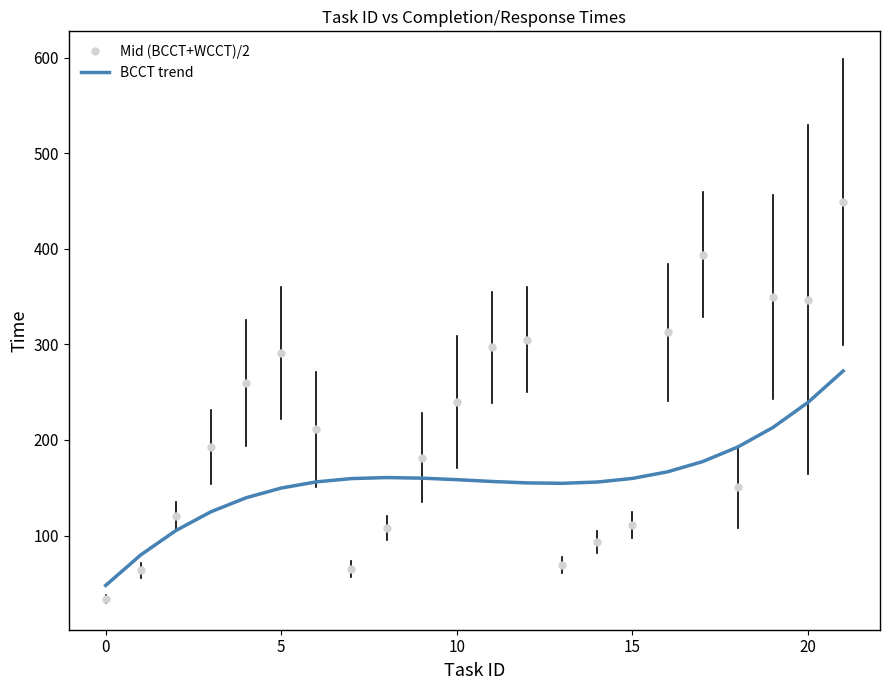

After their last crossing, which series has the higher values: Mid (BCCT+WCCT)/2 or BCCT trend?

Mid (BCCT+WCCT)/2